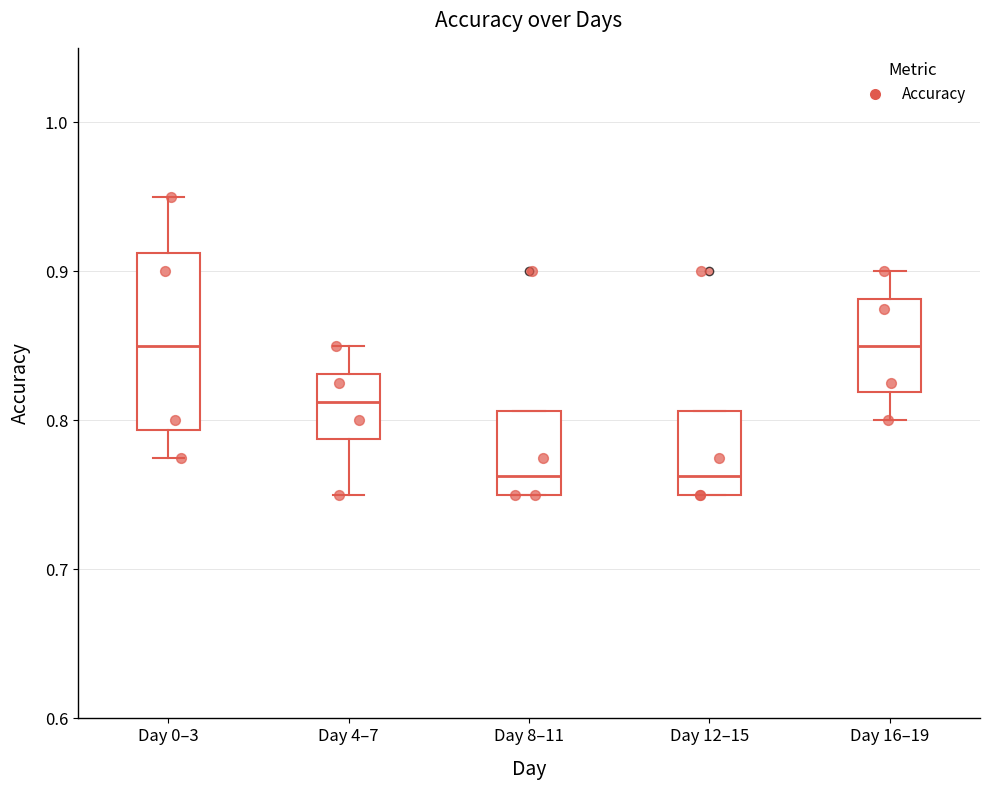

Comparing the boxes themselves (not the whiskers), which one is the tallest?

Day 0–3